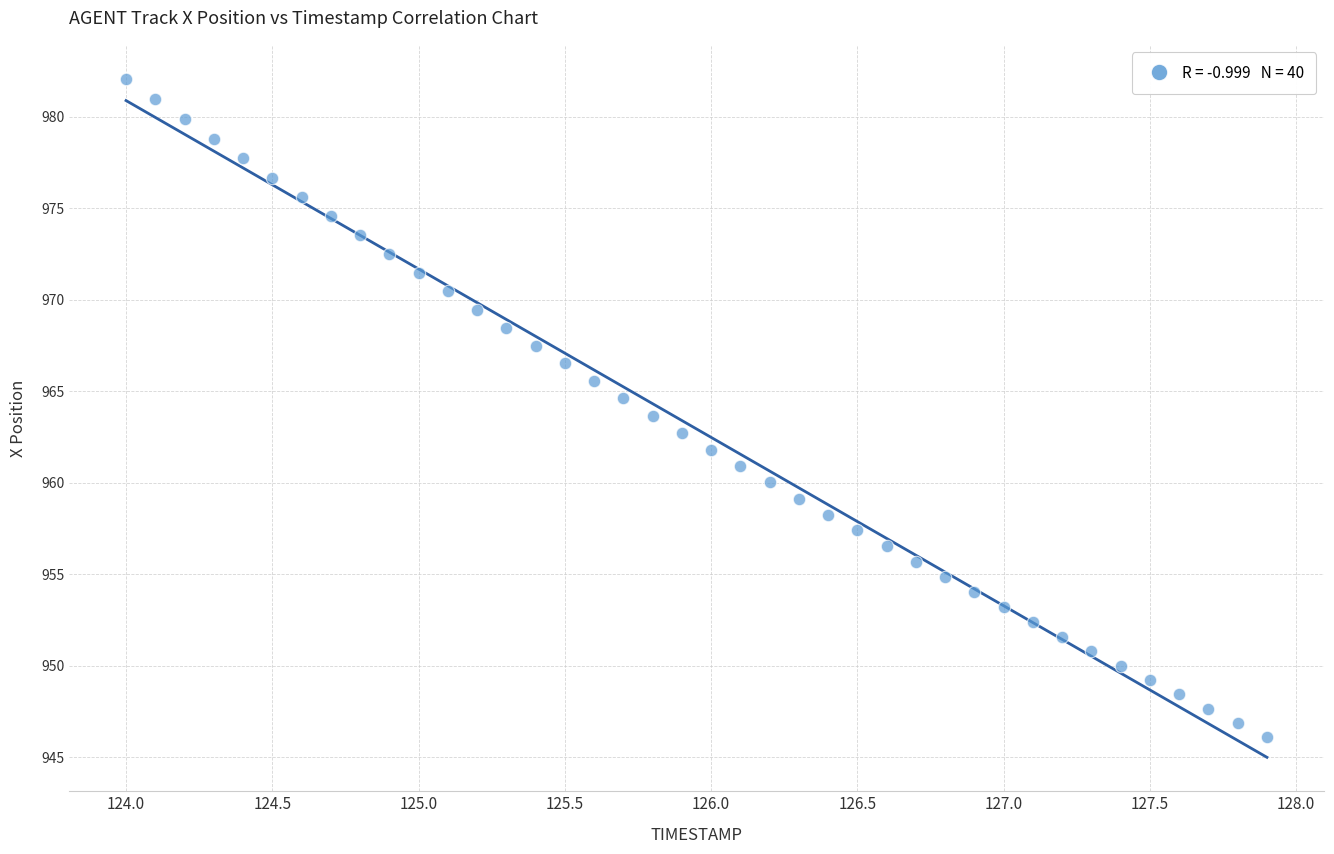

What is the range of X values (max minus min)?

3.9